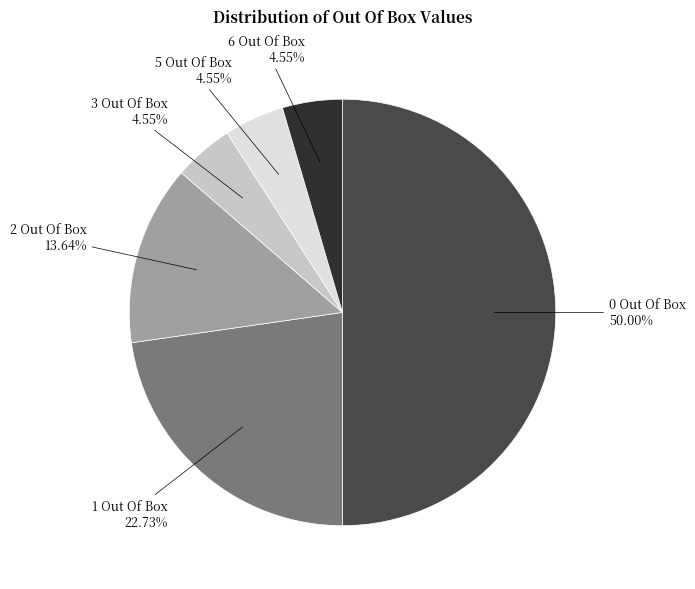

To the nearest percent, what is the difference between the largest and smallest slice percentages?

45%